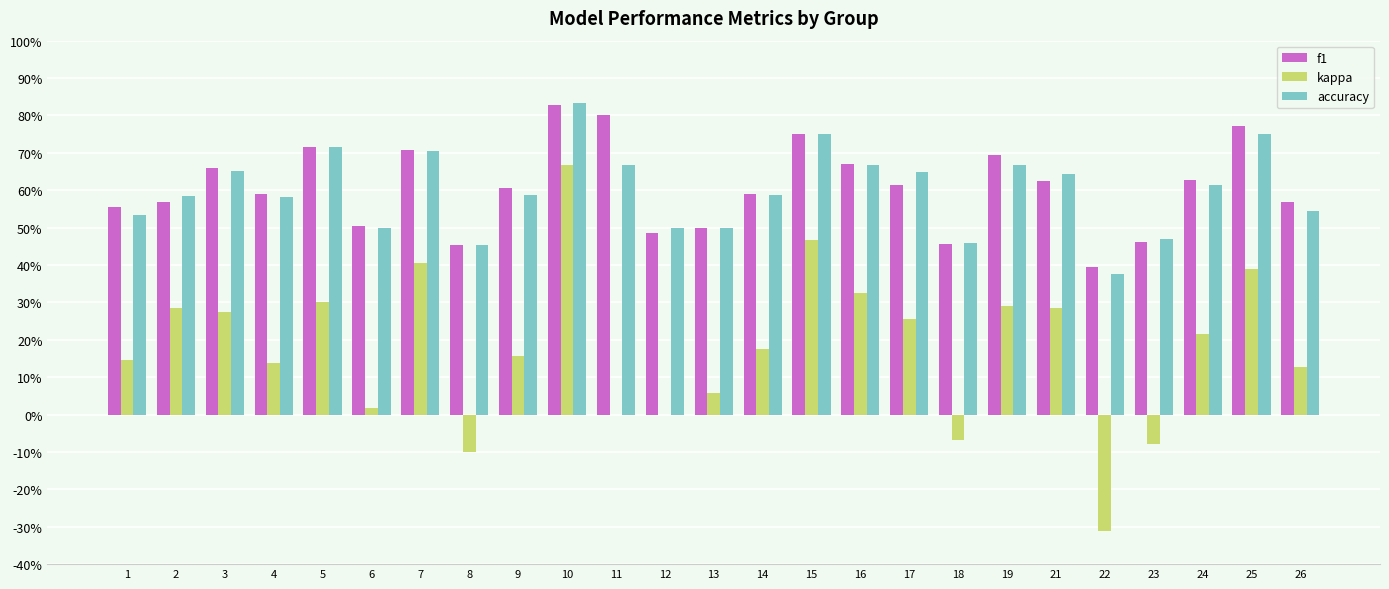

At how many categories does at least one series exceed 0?

25